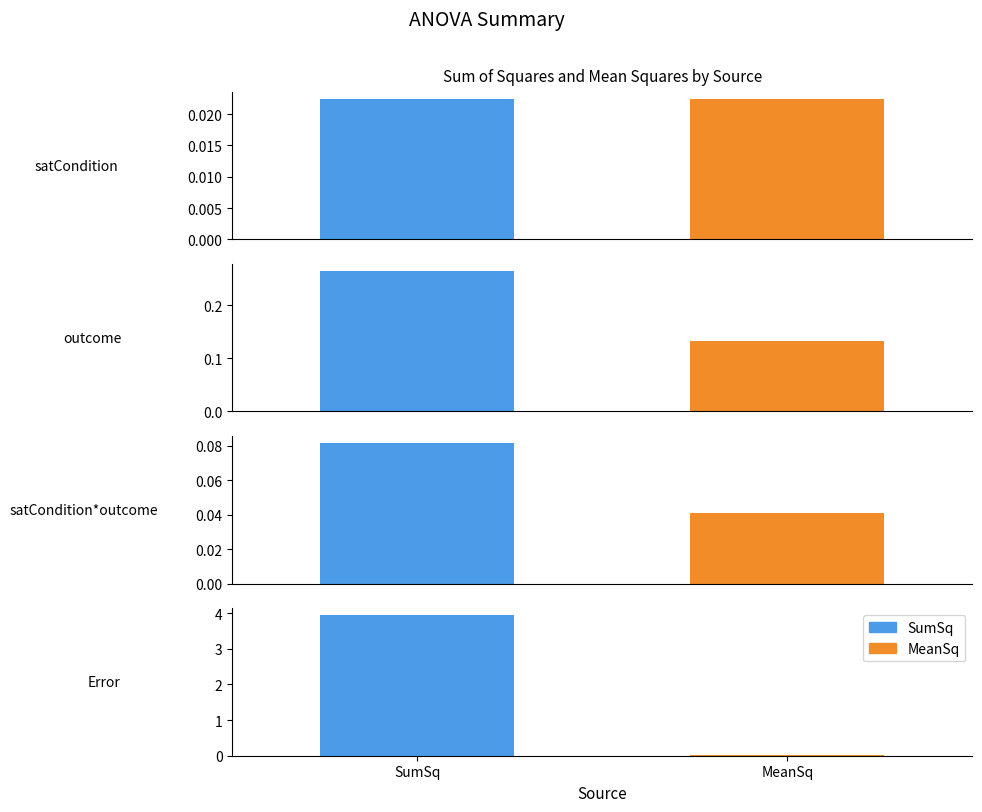

List the series in order of their overall mean, highest first.

SumSq, MeanSq